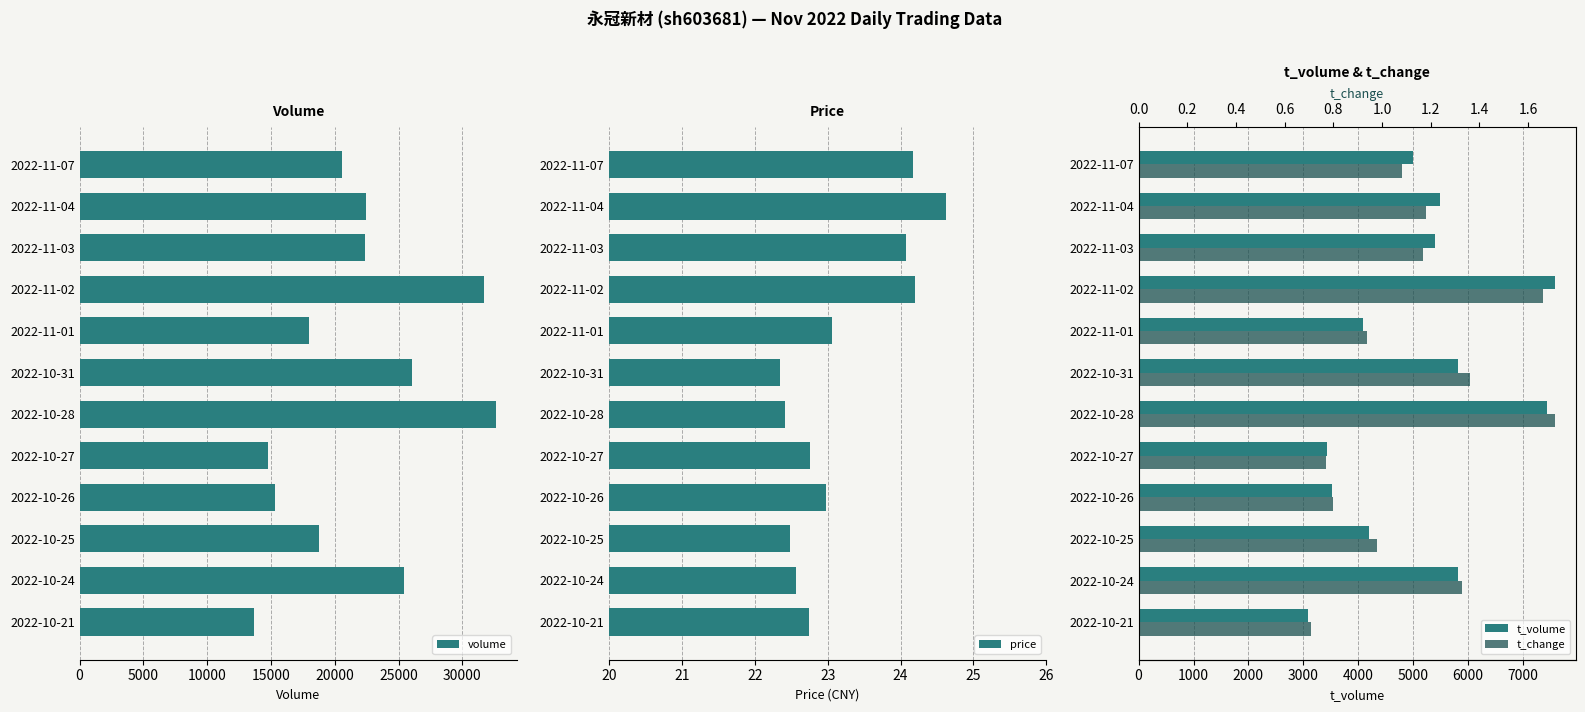

The value of volume at 2022-10-27 is 5097. True or false?

False